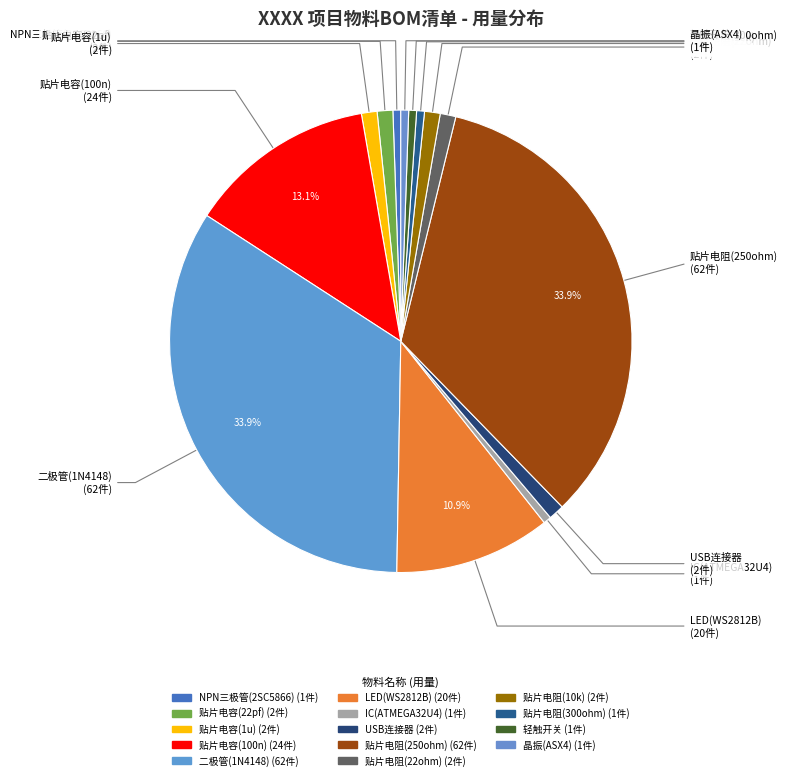

To the nearest percent, what is the combined percentage of IC(ATMEGA32U4) and 贴片电阻(22ohm)?

2%